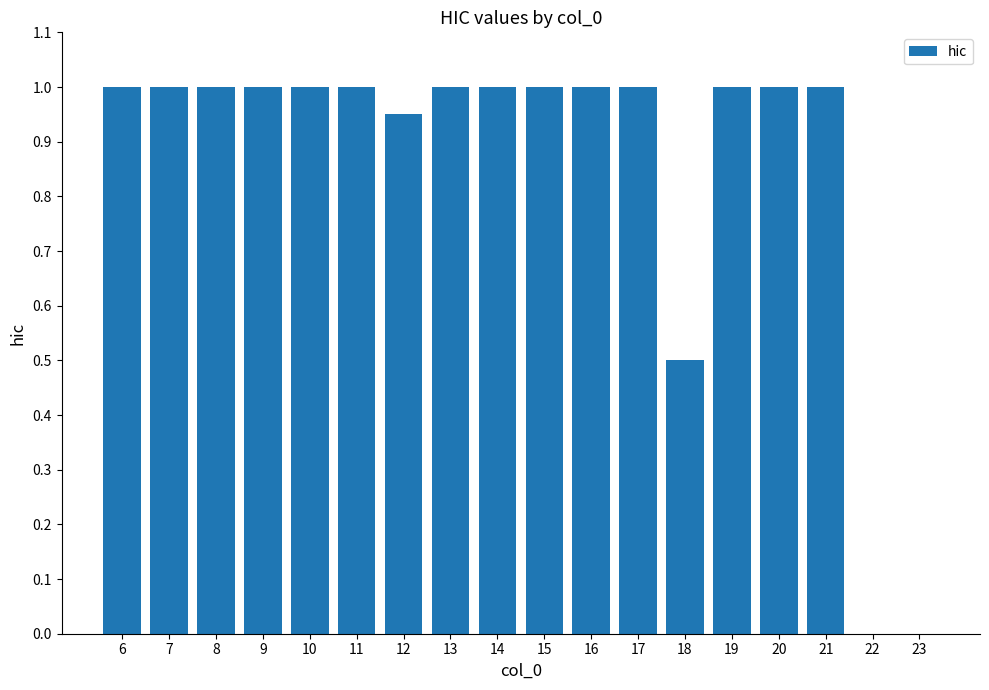

Between 12 and 18, which is larger?

12